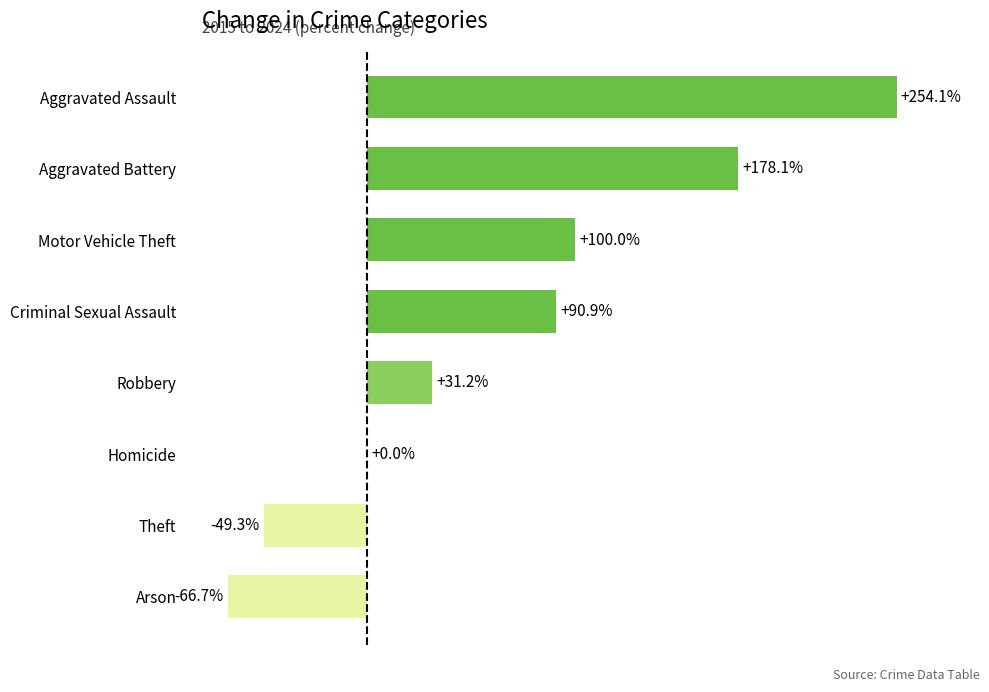

At which category does the chart reach its peak across all series?

Aggravated Assault